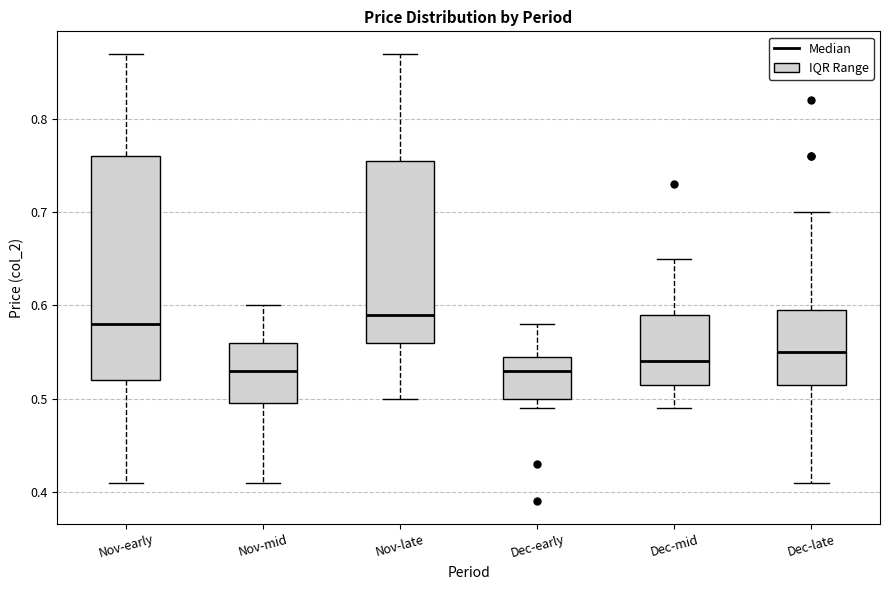

Where is the lower edge of the box for Nov-mid on the y-axis? The values are not printed on the chart, so give them approximately, as read against the axis.

0.50